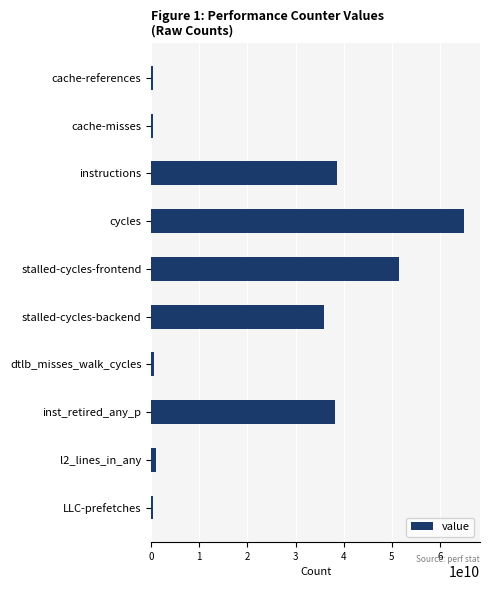

Where is the data nearest to the value 32693577767?

stalled-cycles-backend